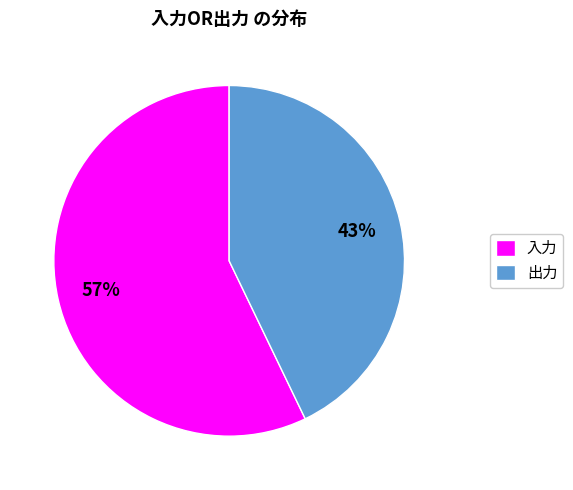

To the nearest percent, what is the average slice percentage?

50%